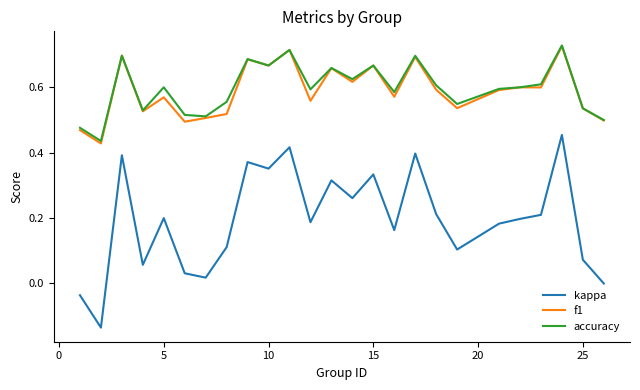

Which series has the widest spread of values?

kappa